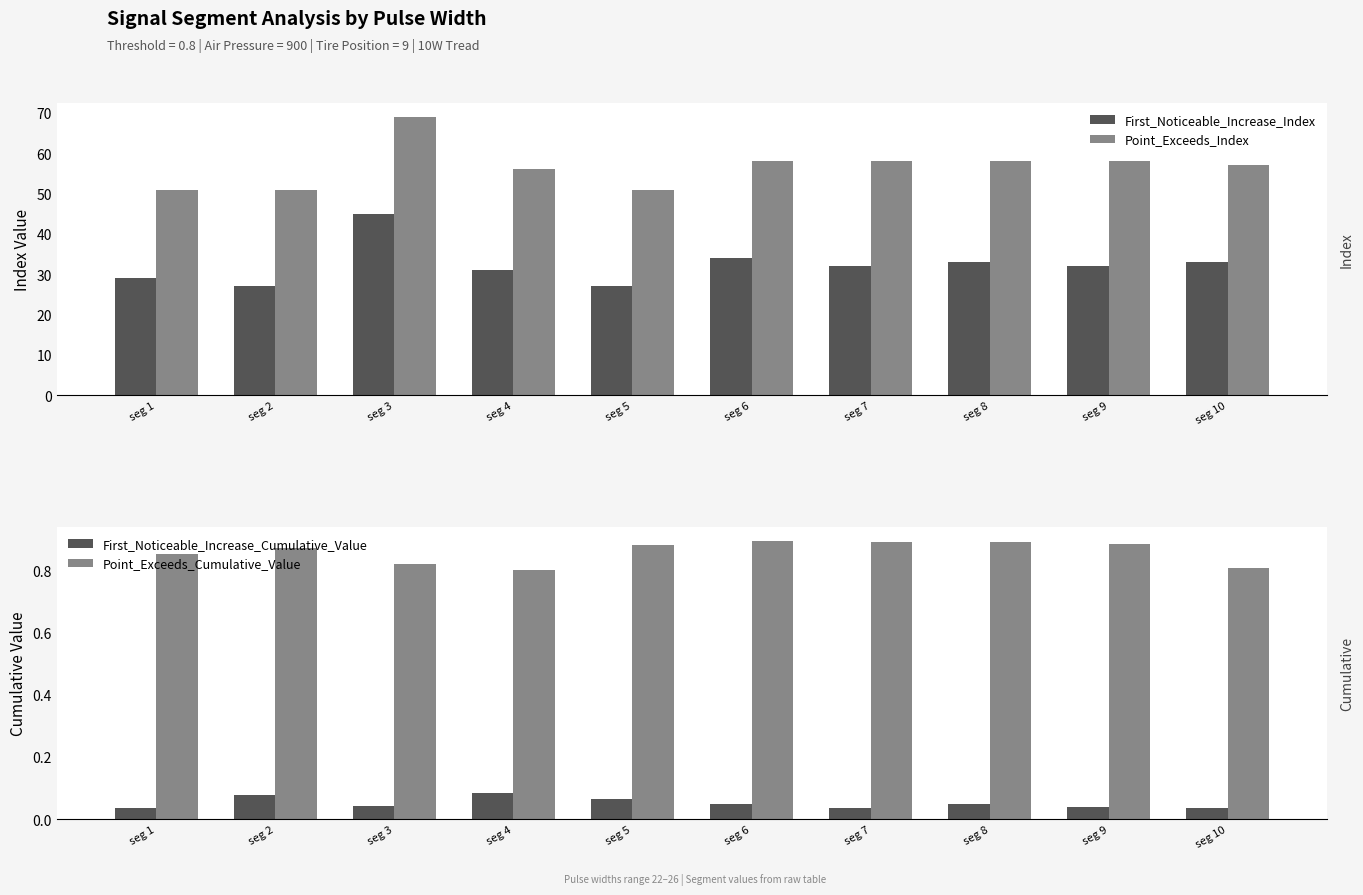

Is it true that First_Noticeable_Increase_Index equals 48.2 at seg 1?

False